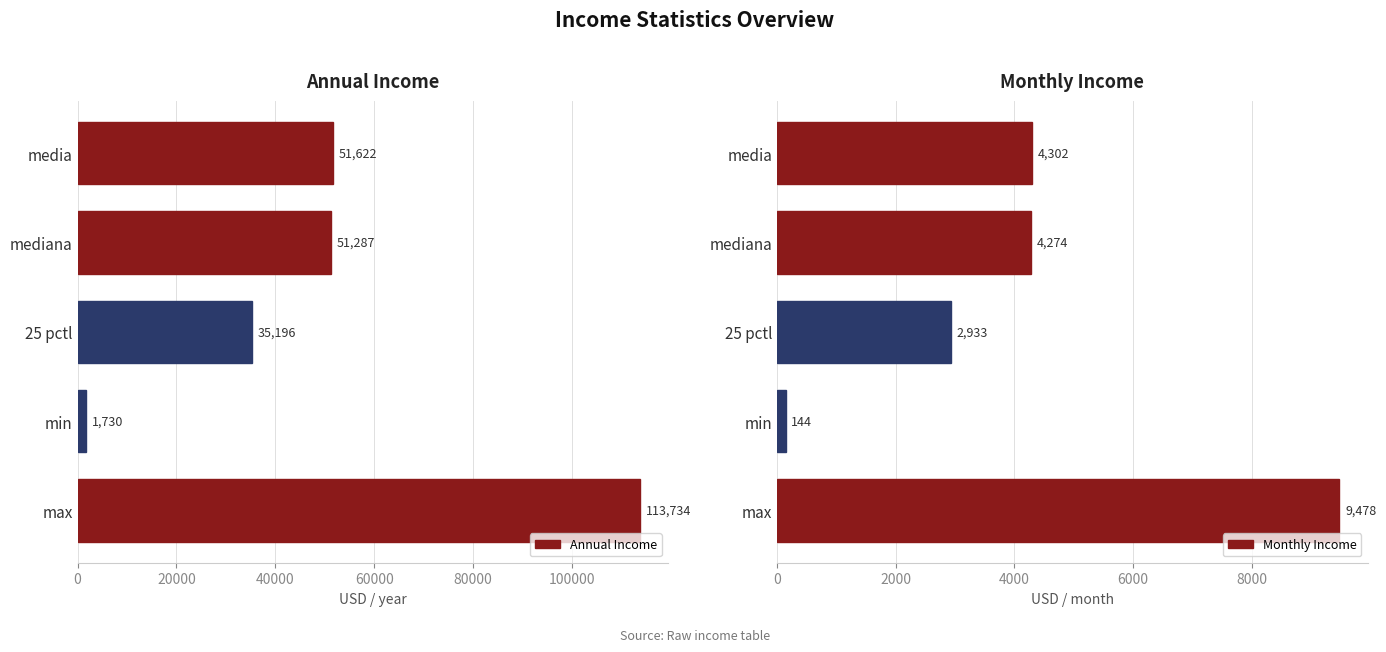

Between 0 and 60000, which series saw the biggest shift?

Annual Income